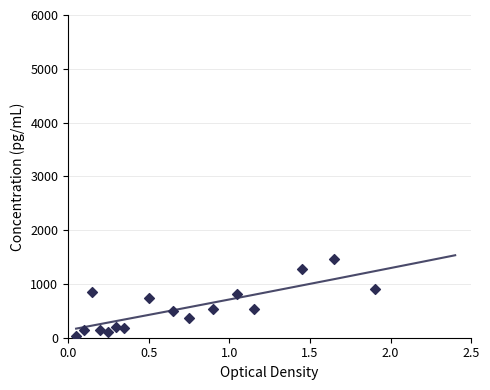

Which has a higher value, 150 or 143?

150